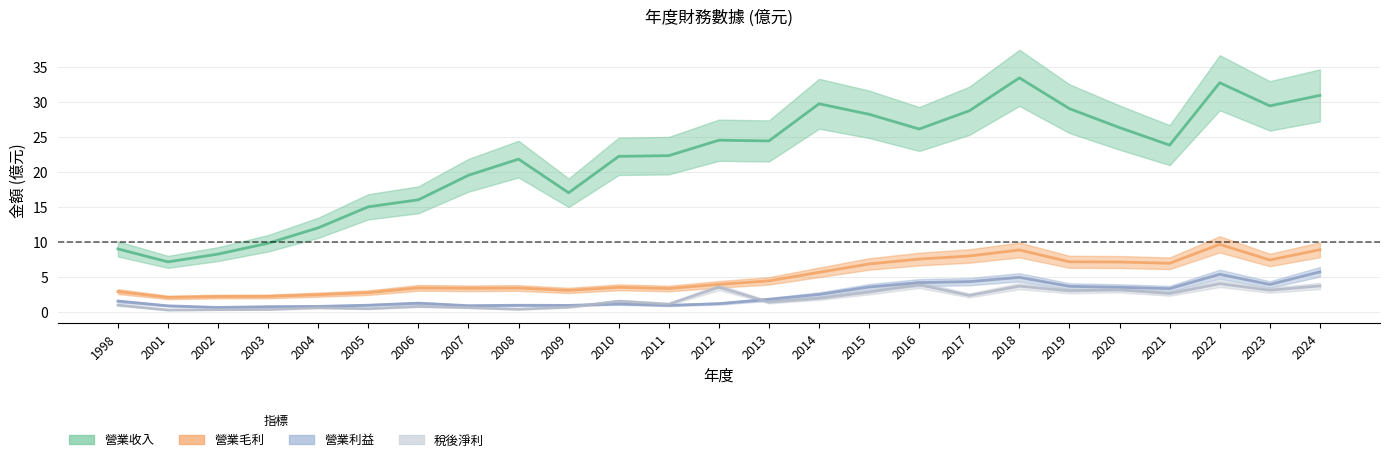

Reading left to right, what are all the values shown in this chart?

營業收入: 9.0	7.1	8.2	9.8	12.0	15.0	16.0	19.5	21.8	17.0	22.2	22.3	24.5	24.4	29.7	28.2	26.1	28.7	33.4	29.0	26.3	23.8	32.7	29.4	30.9
營業毛利: 2.9	2.1	2.2	2.2	2.5	2.8	3.4	3.4	3.4	3.1	3.5	3.3	3.9	4.4	5.7	6.8	7.5	8.0	8.8	7.2	7.1	6.9	9.6	7.4	8.9
營業利益: 1.5	0.9	0.6	0.8	0.8	1.0	1.2	0.9	0.9	0.9	1.1	0.9	1.2	1.8	2.5	3.5	4.2	4.3	4.9	3.6	3.5	3.3	5.4	3.9	5.7
稅後淨利: 1.0	0.3	0.3	0.3	0.6	0.5	0.8	0.6	0.4	0.7	1.5	1.1	3.5	1.4	1.9	2.8	3.9	2.4	3.7	3.0	3.2	2.6	4.0	3.1	3.7